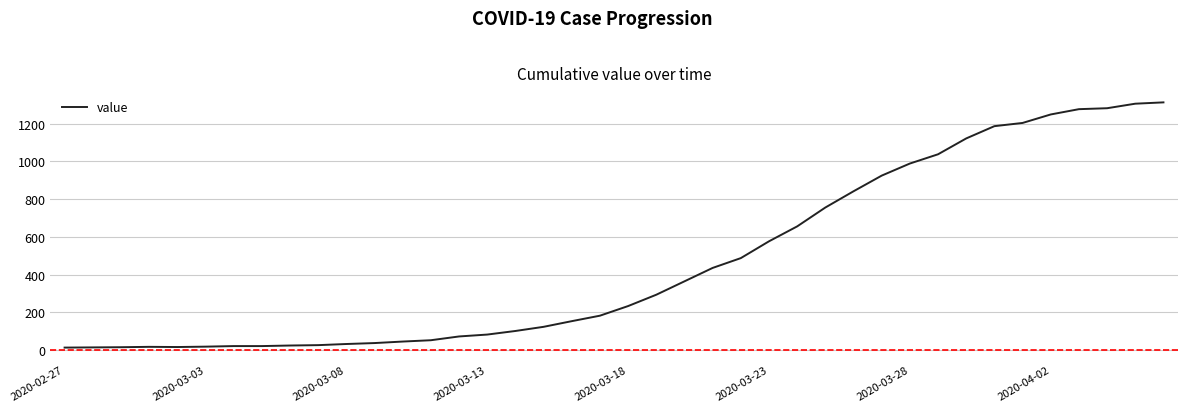

What is the maximum value shown in the chart?

1312